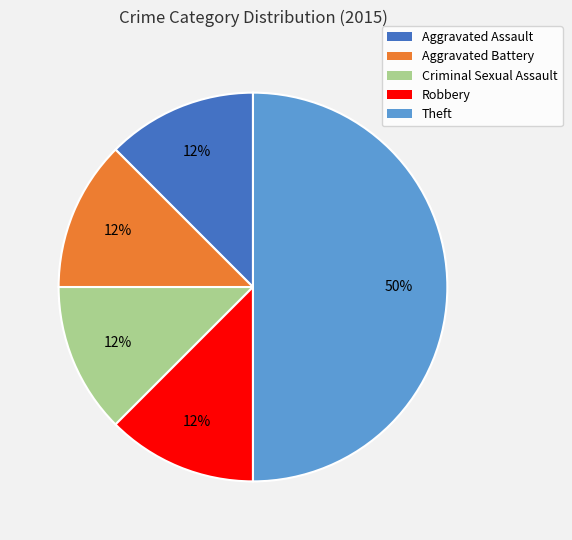

Which has a higher value, Theft or Criminal Sexual Assault?

Theft